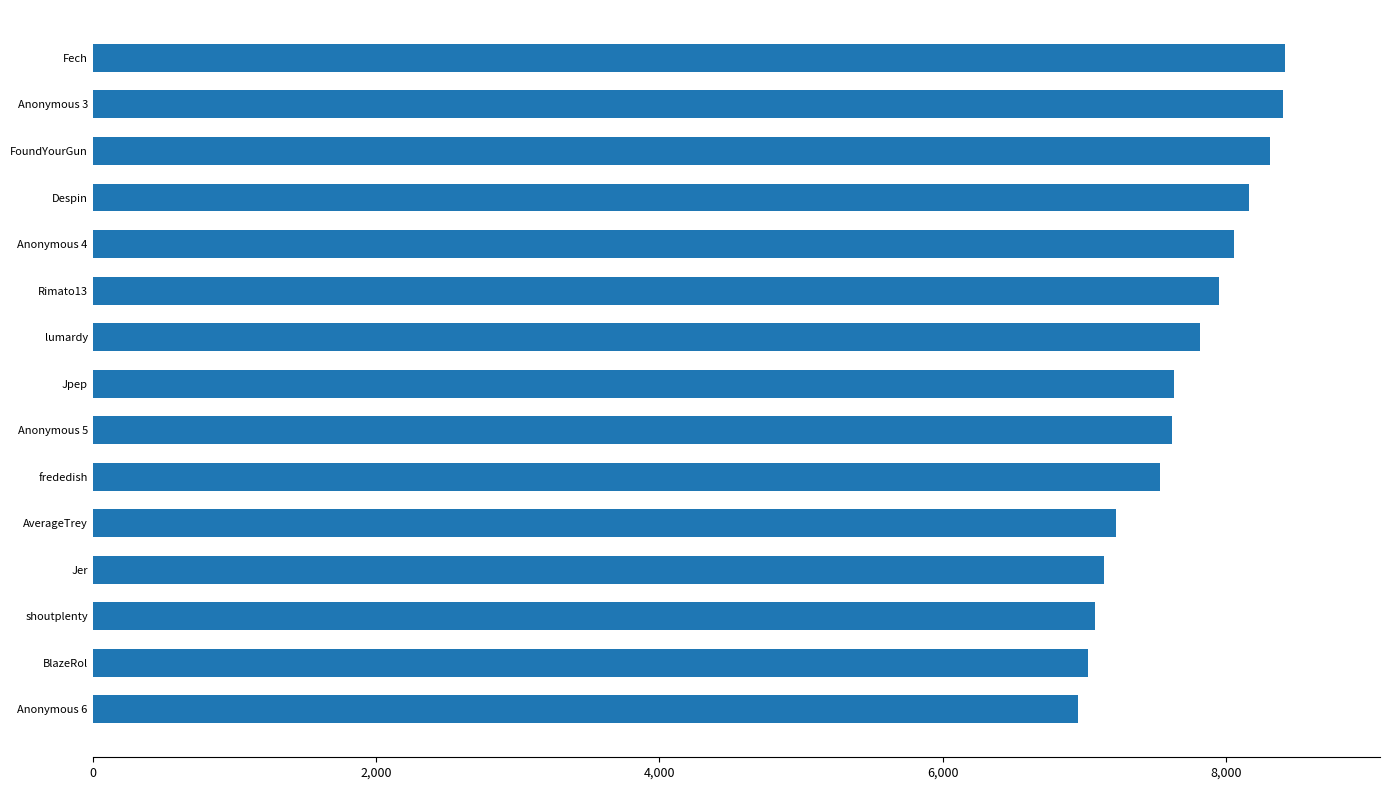

How many data points does each series have?

15